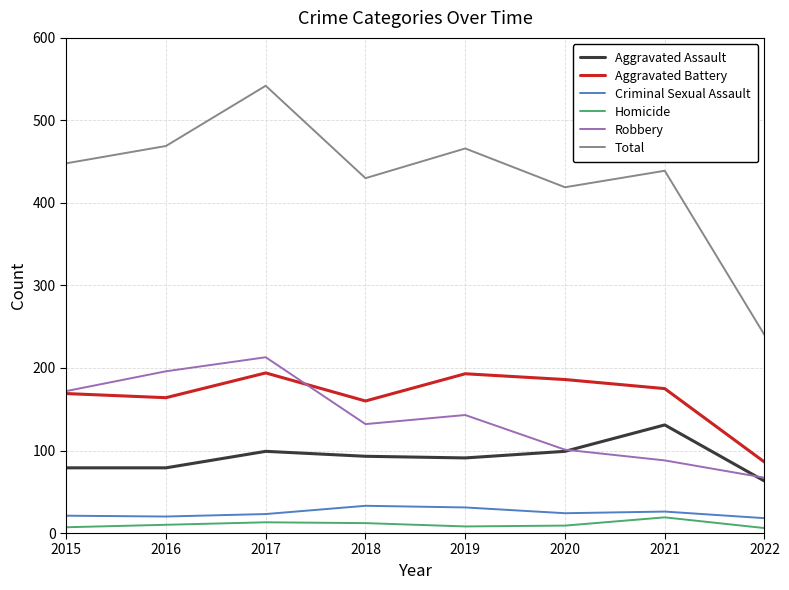

Which series has the largest total across all categories?

Total